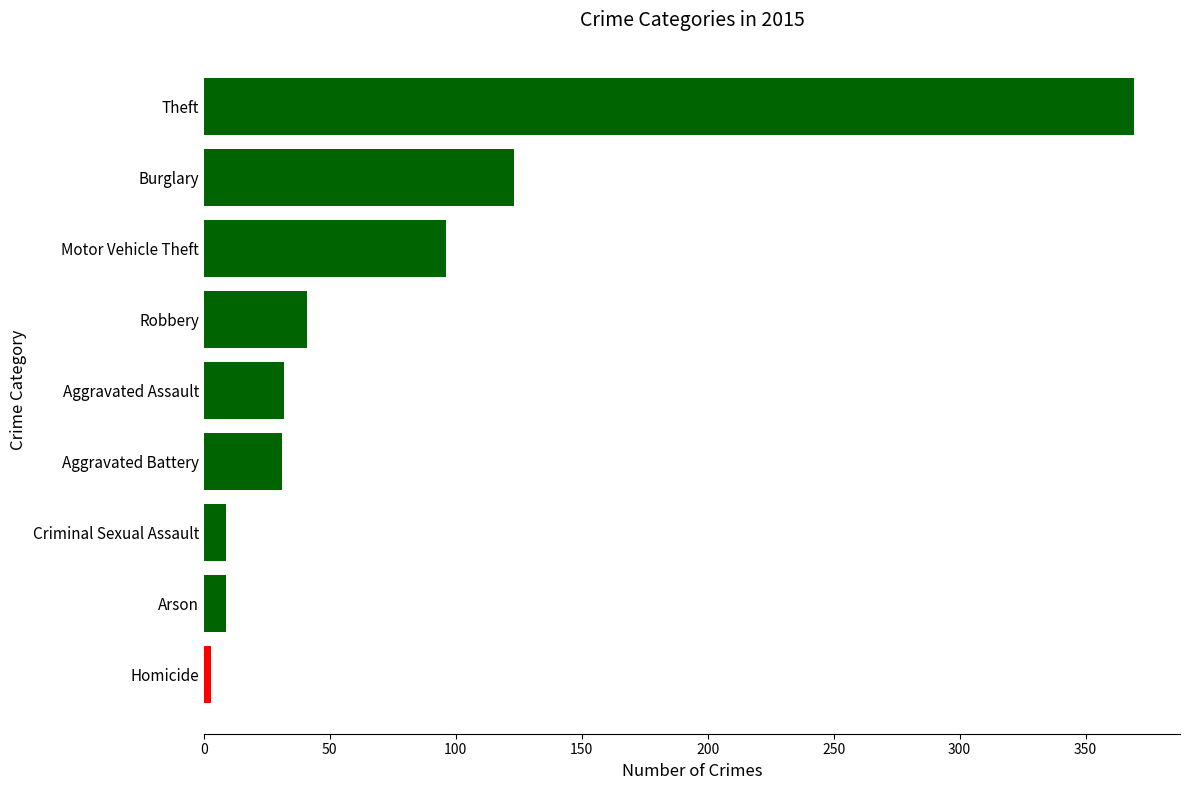

How many categories are shown in the chart?

9